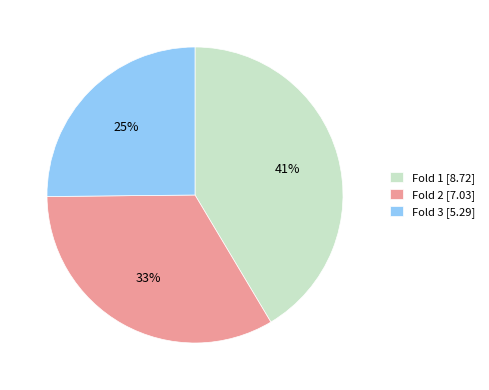

To the nearest percent, what portion does Fold 2 [7.03] represent?

33%